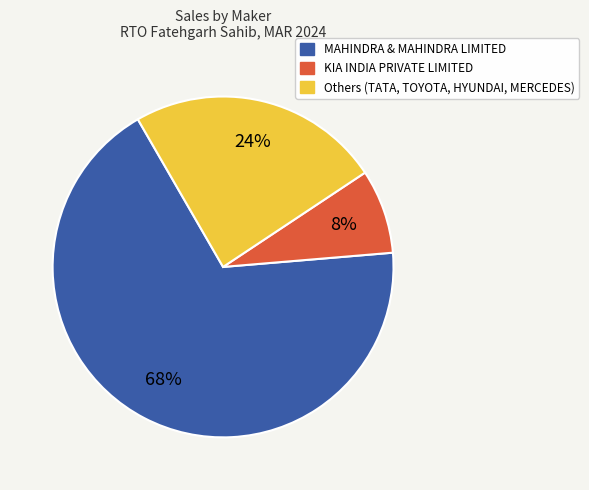

Is there a majority slice in this chart?

Yes